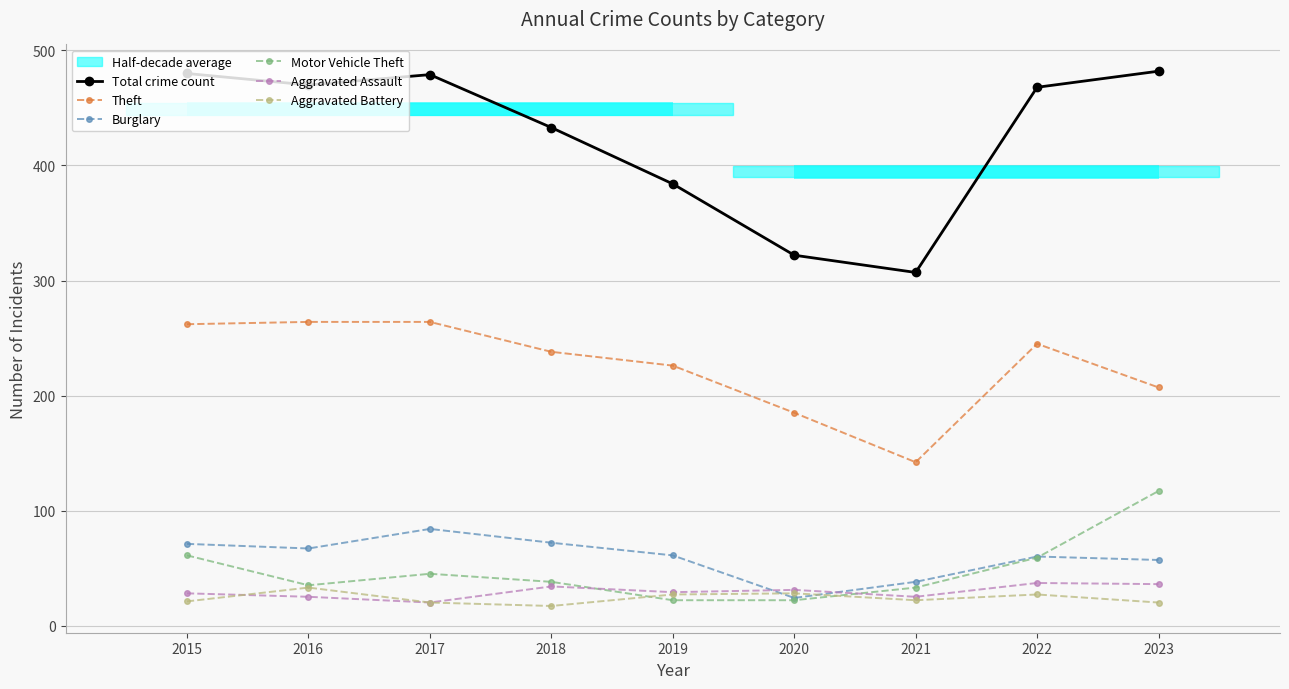

True or false: Burglary and Total crime count intersect in this chart.

False